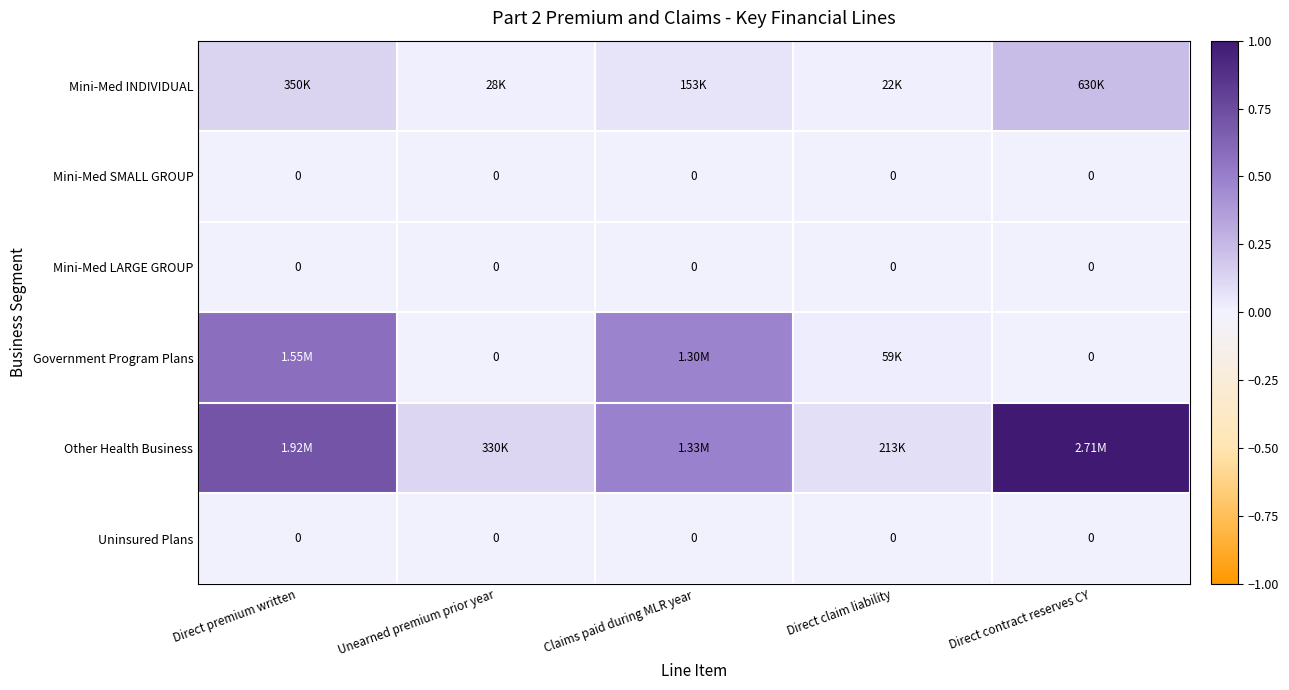

Is the value of Mini-Med LARGE GROUP at Direct claim liability greater than the value of Uninsured Plans at Direct claim liability?

No